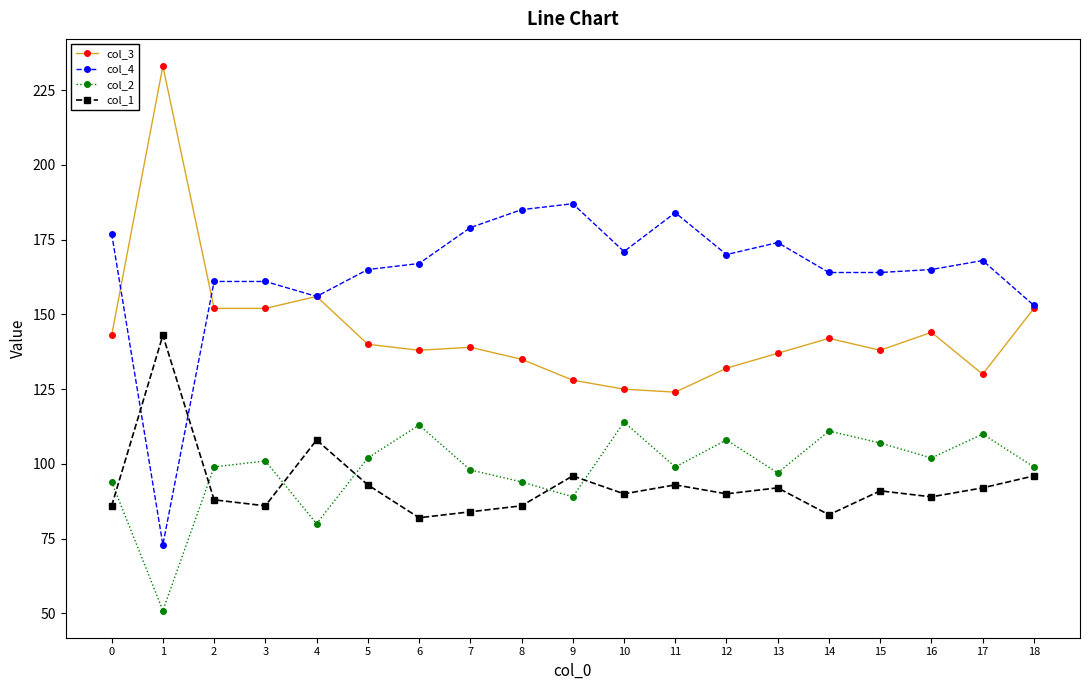

How many lines are shown in the chart?

4